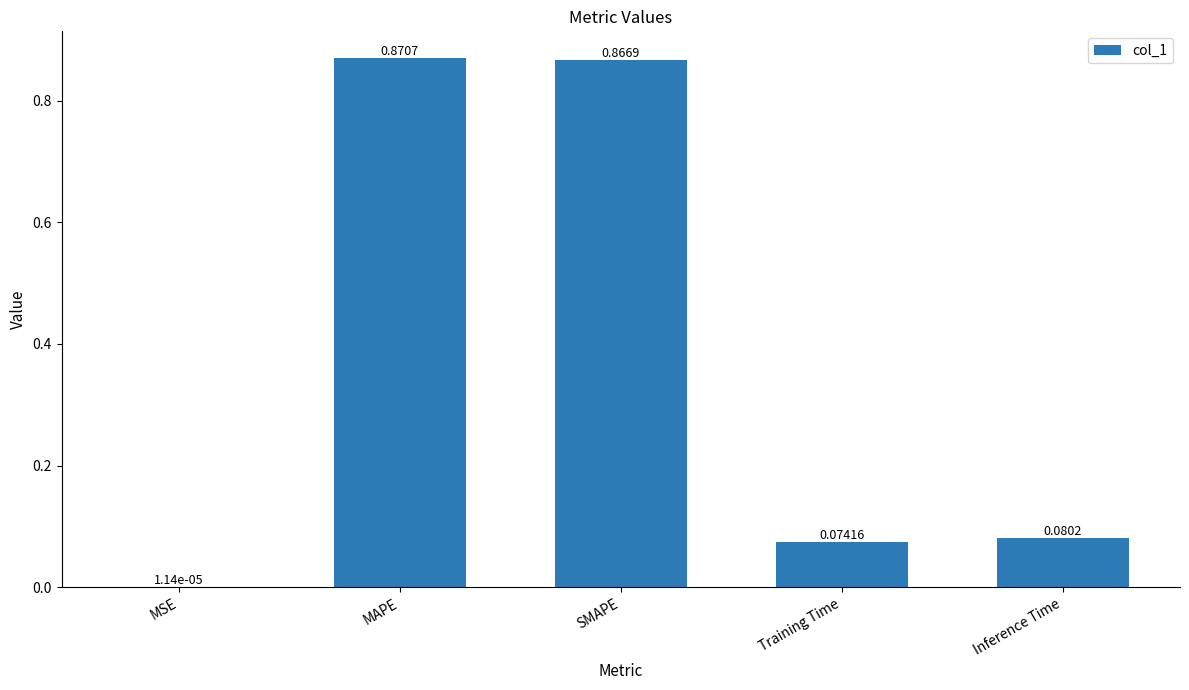

Between MAPE and Inference Time, which is larger?

MAPE